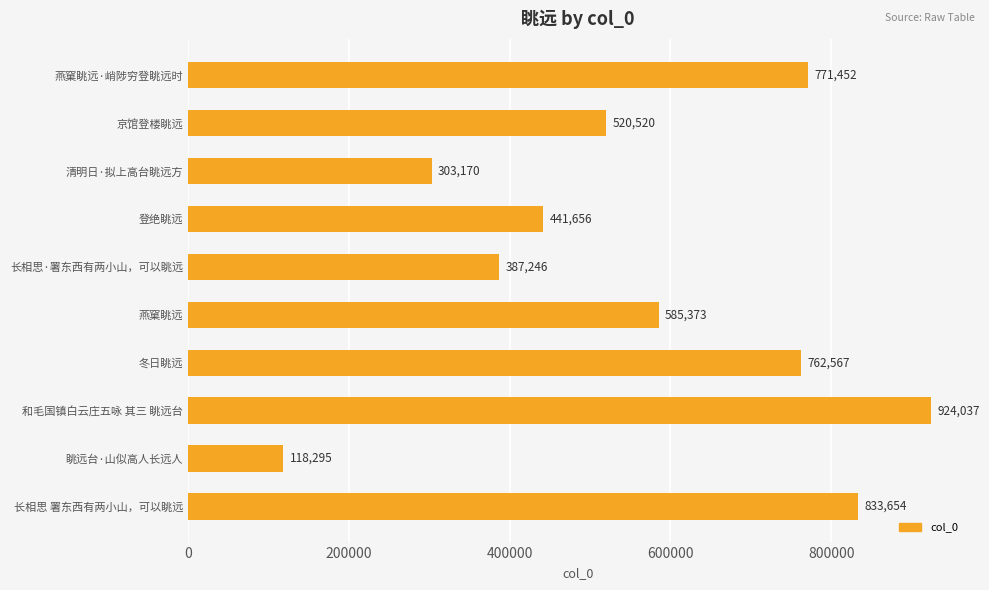

How many data points are less than 585373?

5